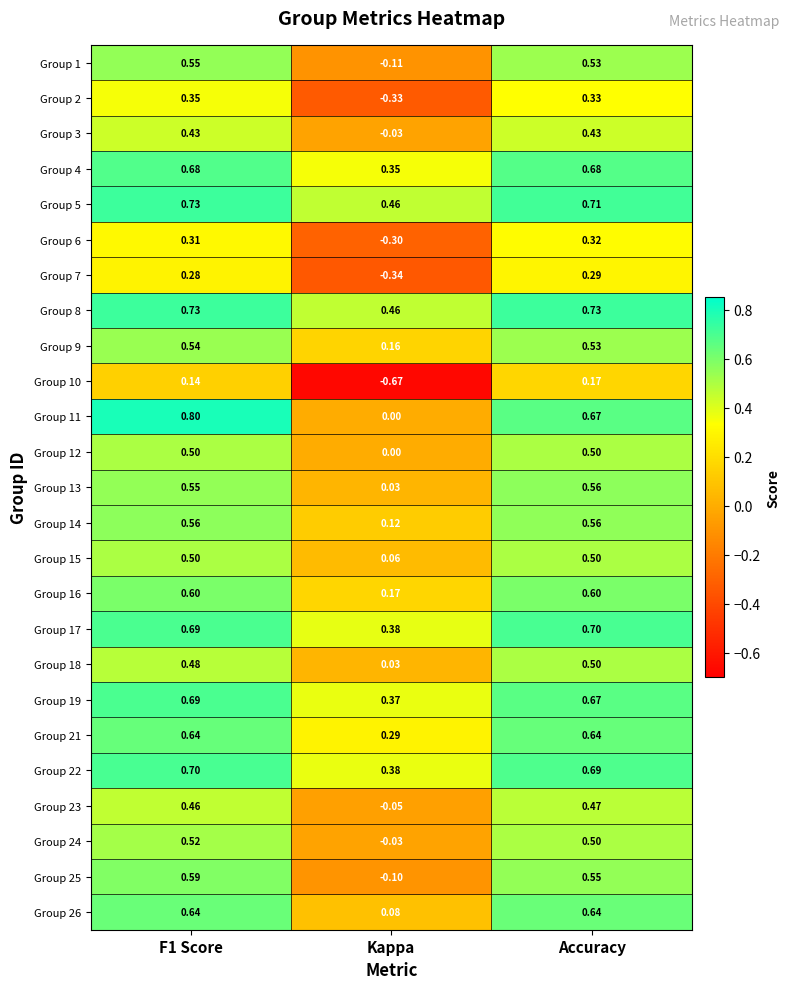

At which label is Group 21 closest to 0?

Kappa